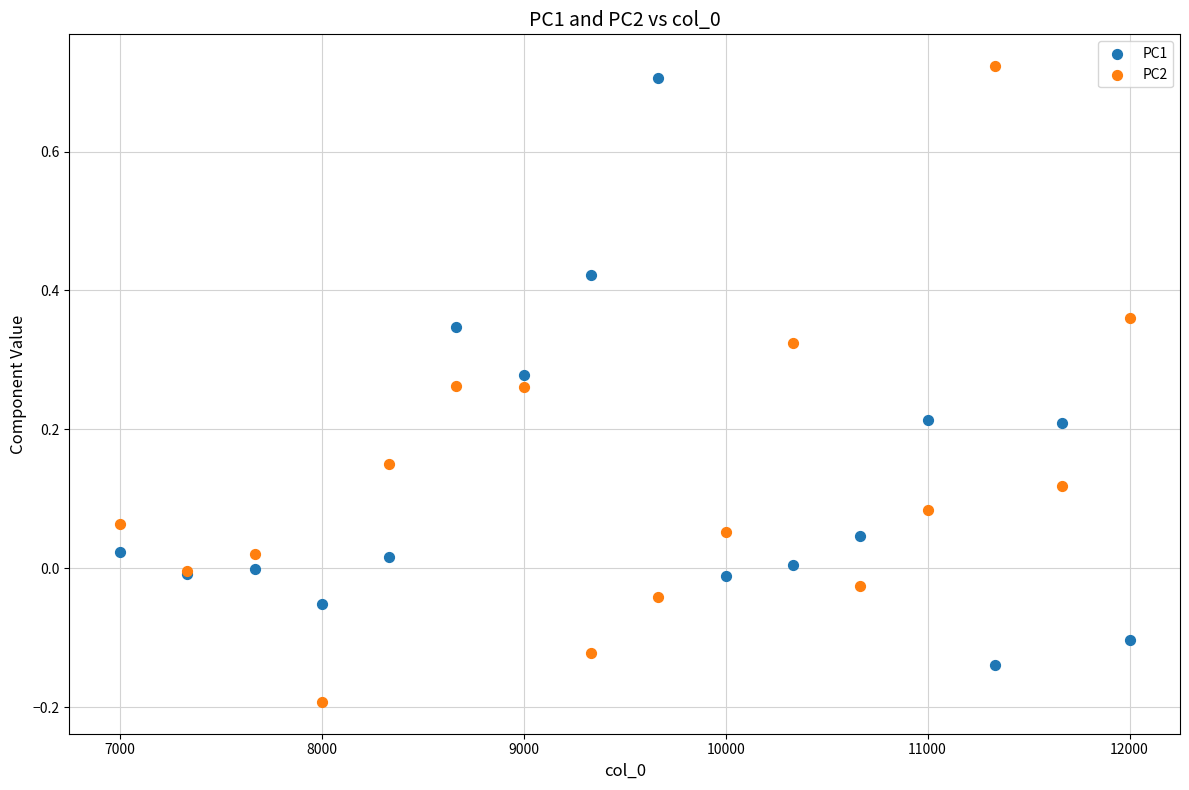

What is the X range (max minus min) for the scatter plot?

5000.0